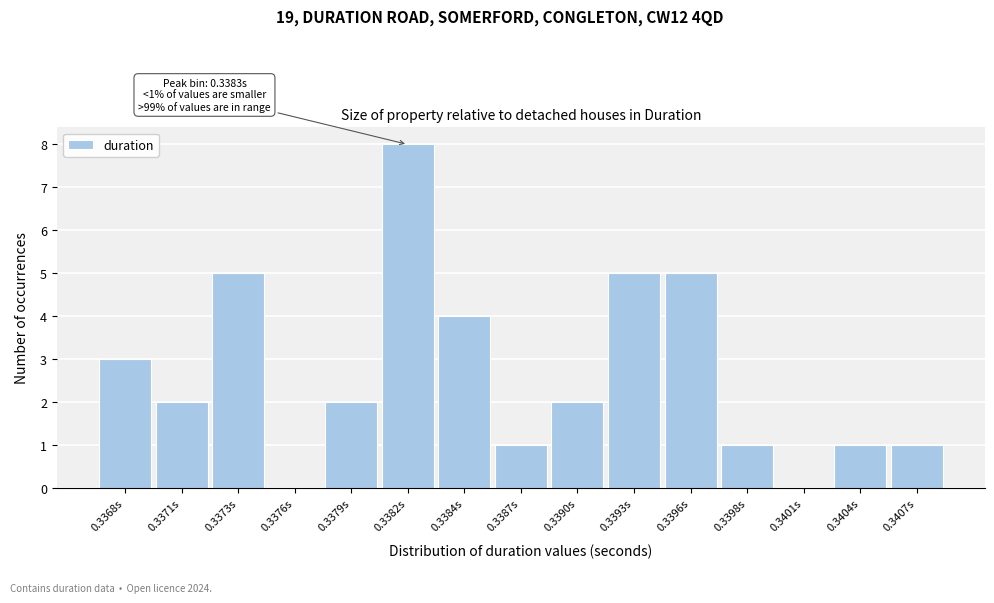

Reading left to right, what are all the values shown in this chart?

0.3368s=3	0.3371s=2	0.3373s=5	0.3376s=0	0.3379s=2	0.3382s=8	0.3384s=4	0.3387s=1	0.3390s=2	0.3393s=5	0.3396s=5	0.3398s=1	0.3401s=0	0.3404s=1	0.3407s=1